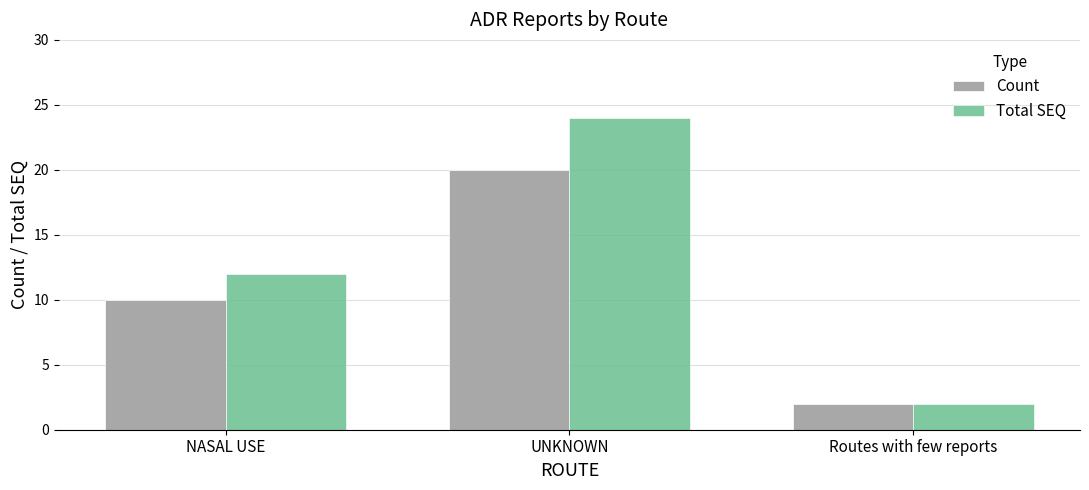

What is the sum of all Count values?

32